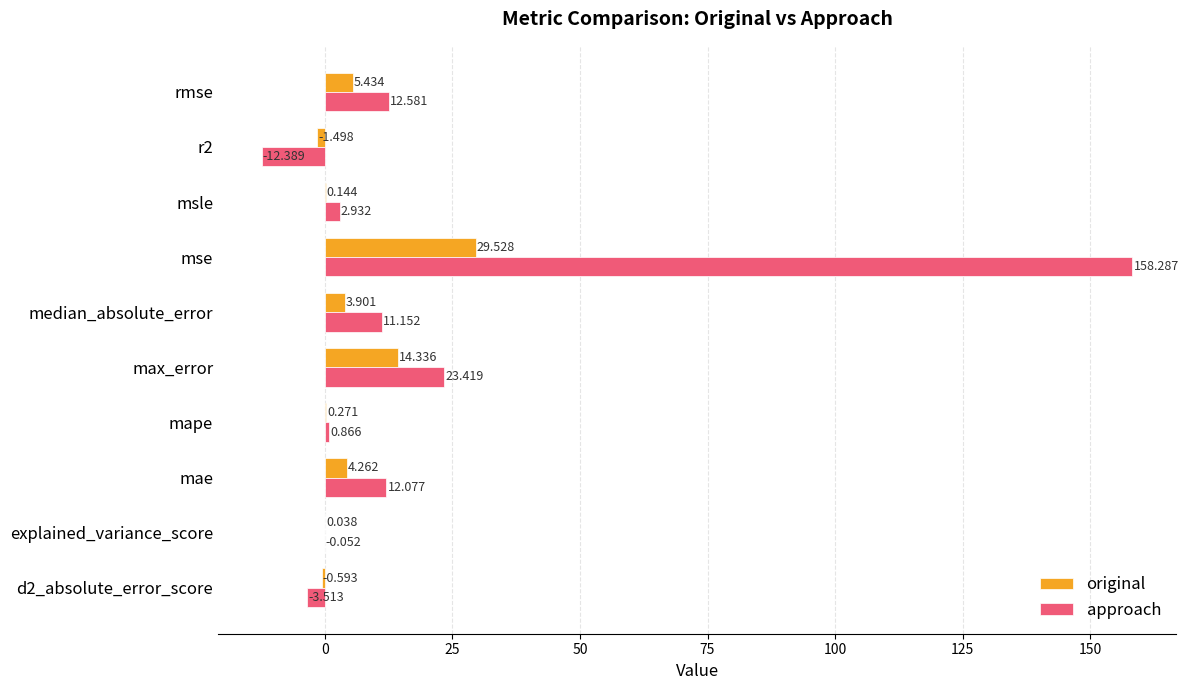

At which category is the sum across all series the highest?

mse